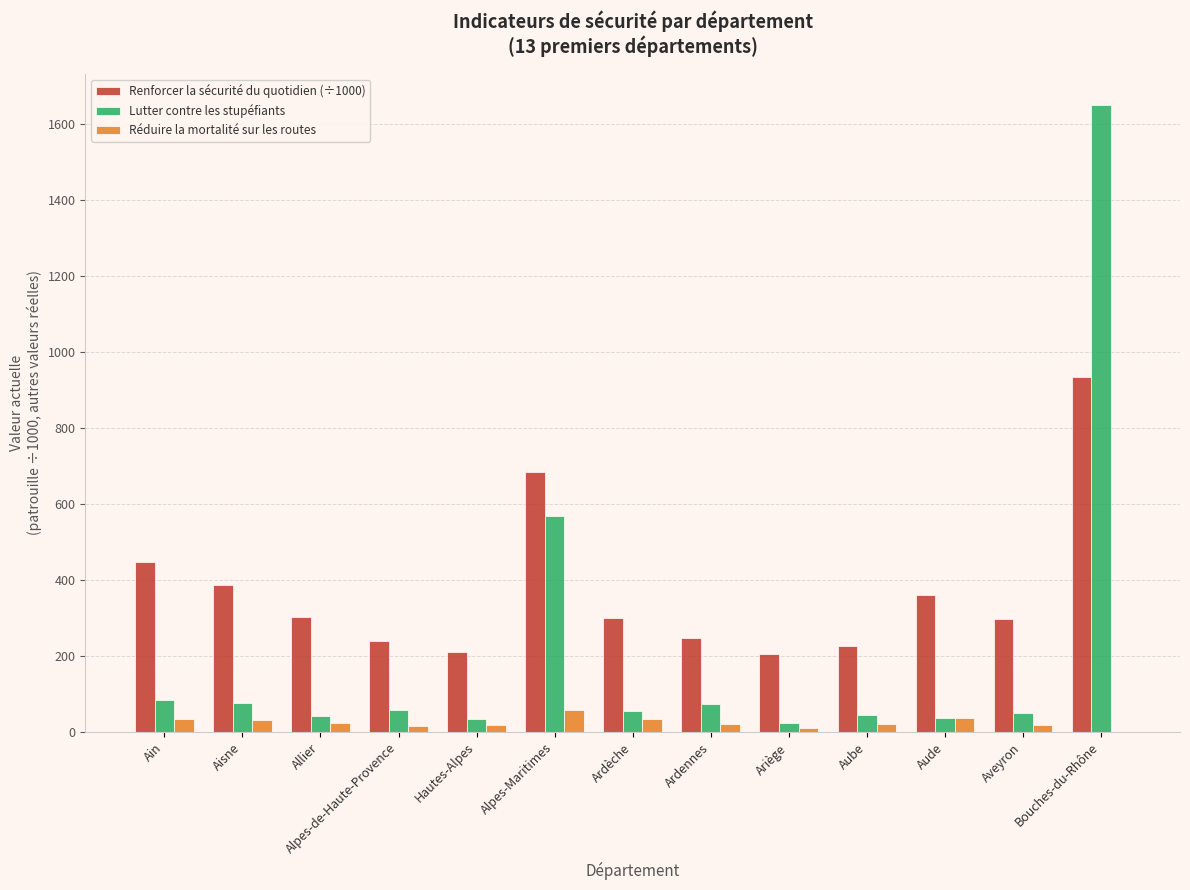

True or false: Lutter contre les stupéfiants has a value of 77.0 at Aisne.

True